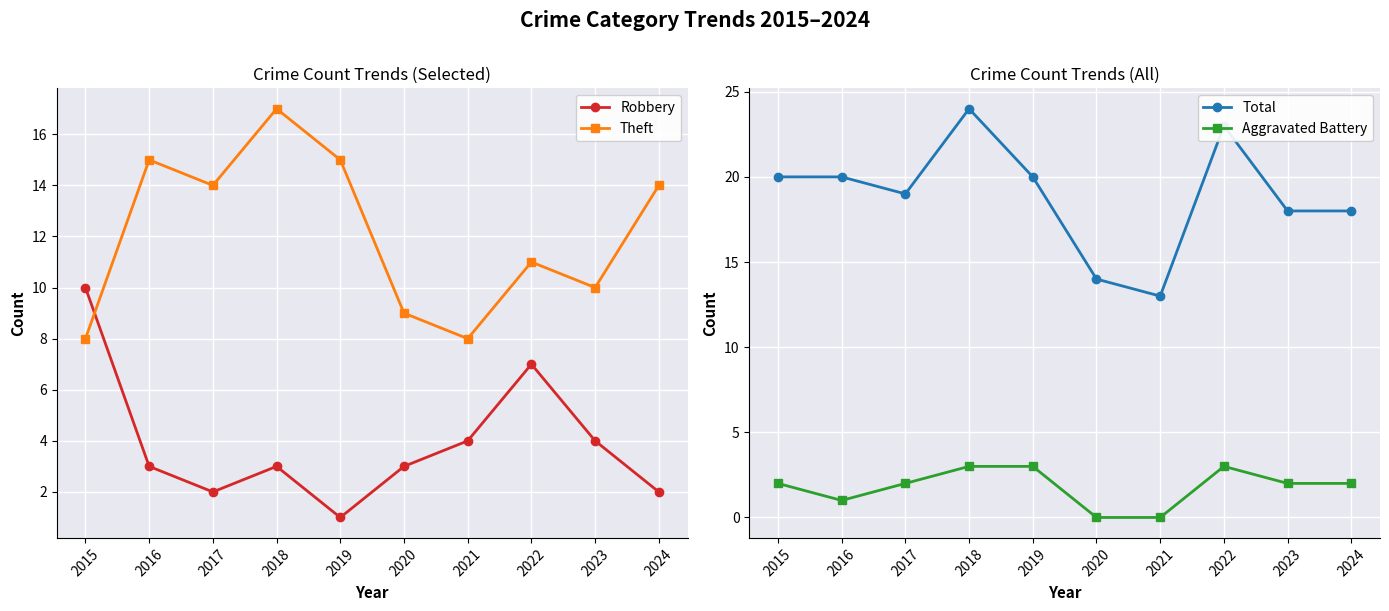

What are all the series names shown in the legend?

Robbery, Theft, Total, Aggravated Battery